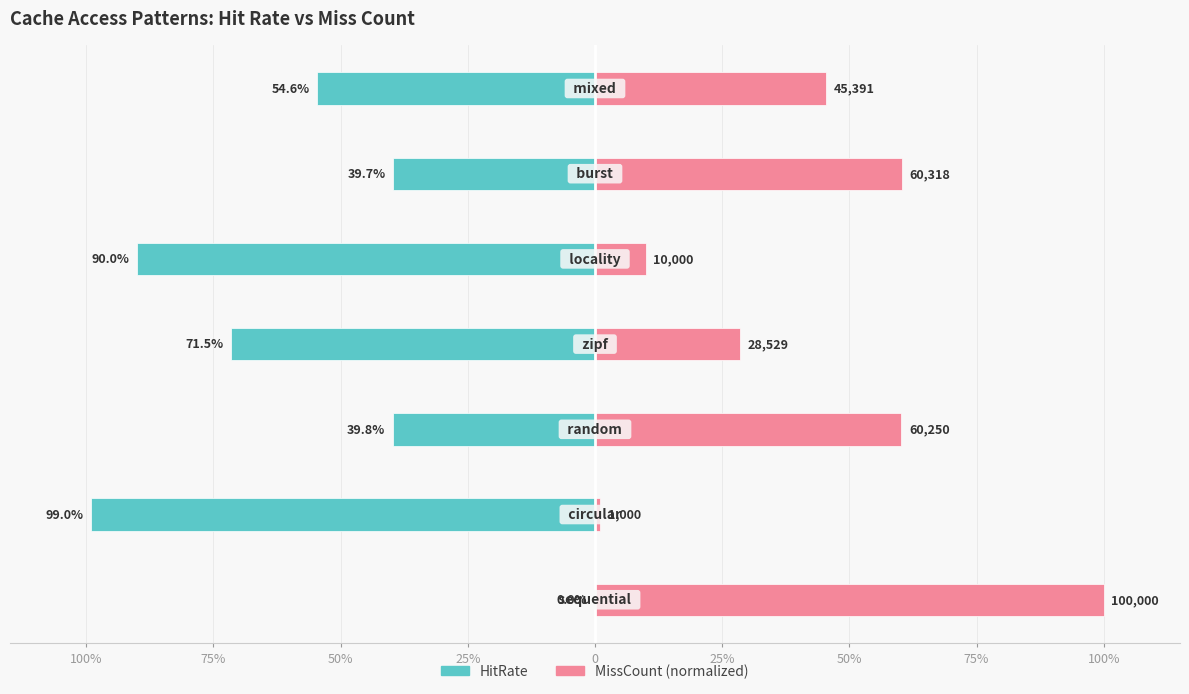

Reading right to left, list all the values displayed in this chart.

HitRate: -0.5	-0.4	-0.9	-0.7	-0.4	-1.0	0.0
MissCount (normalized): 0.5	0.6	0.1	0.3	0.6	0.0	1.0